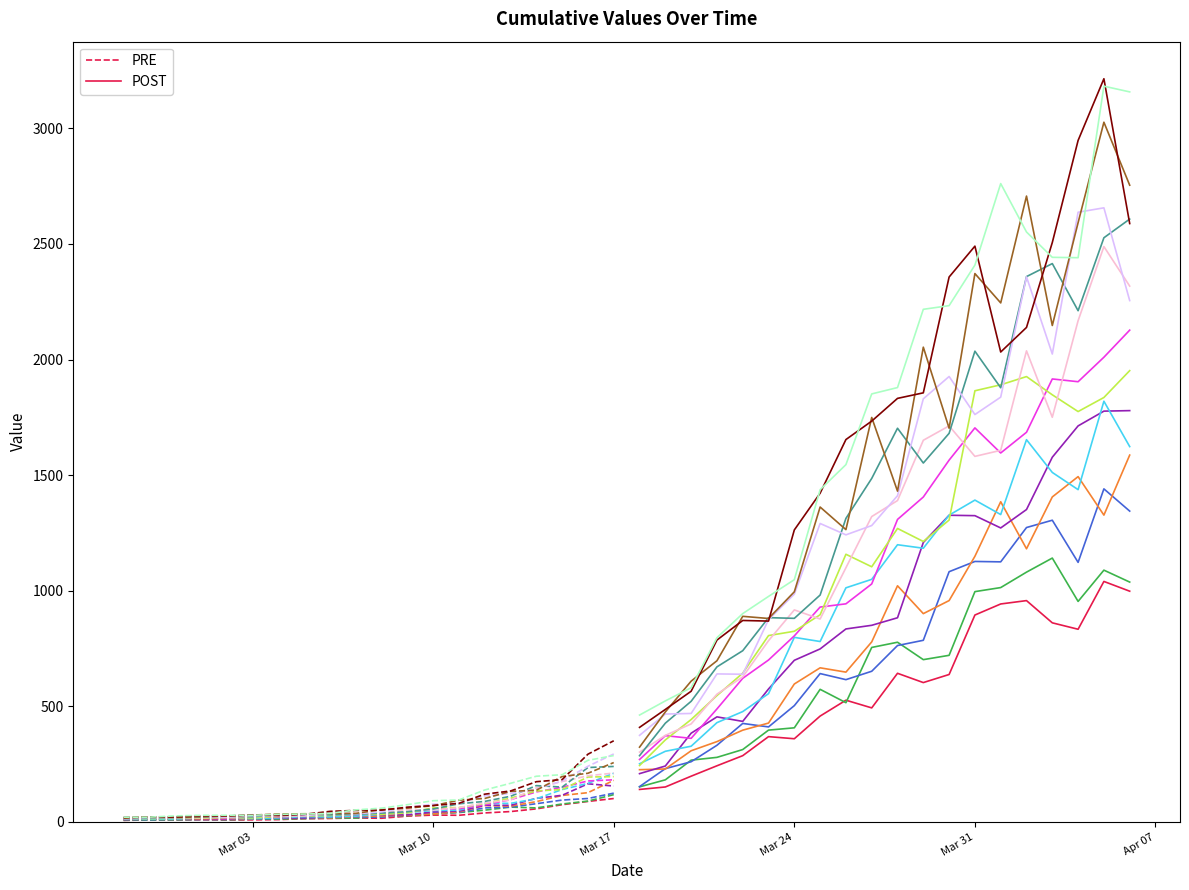

What is the lowest value of the POST series?

140.0